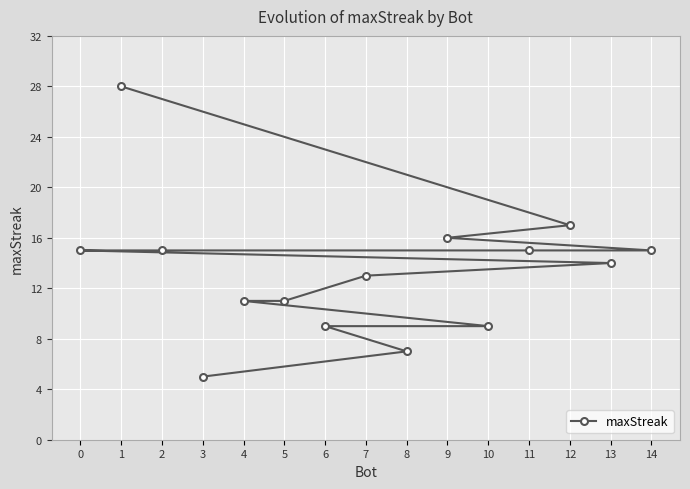

True or false: the data shows 48 at 1.

False